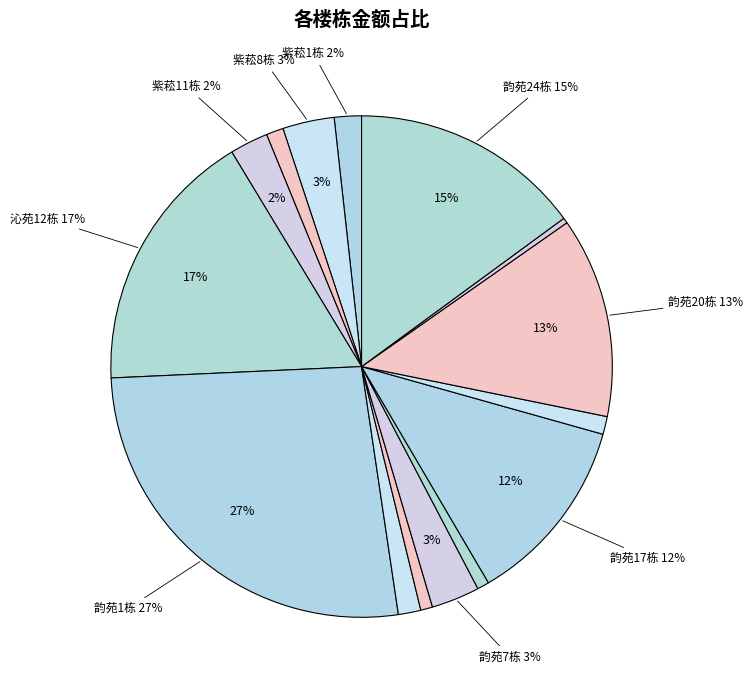

The 紫菘8栋 slice represents 9% of the pie. True or false?

False